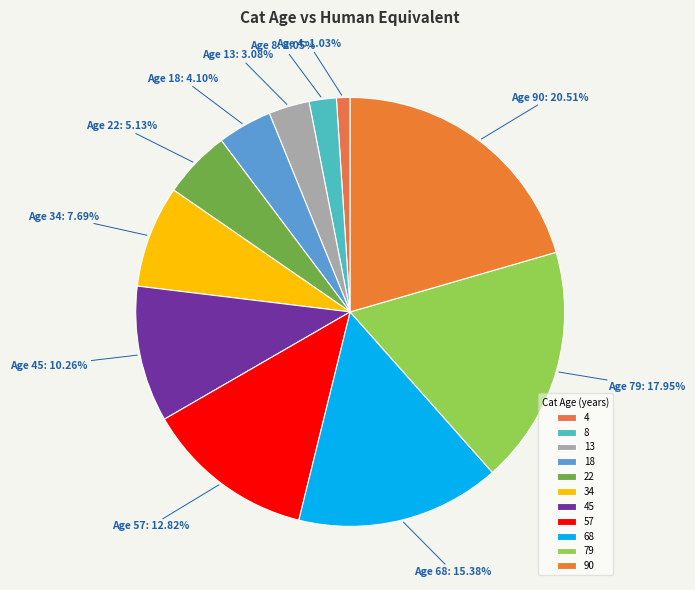

Which category has the smallest portion of the pie?

4